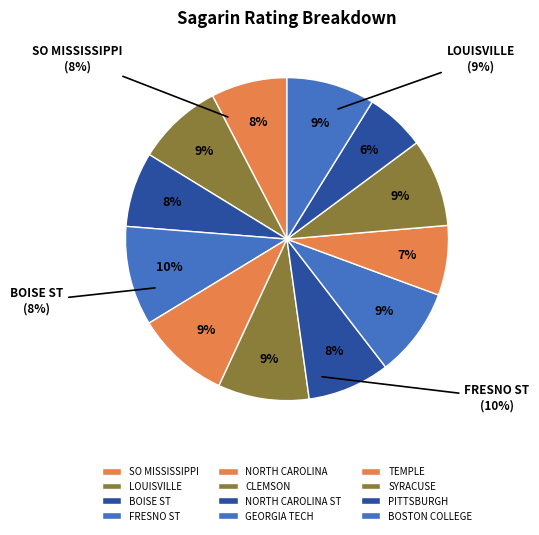

Which has a higher value, CLEMSON or TEMPLE?

CLEMSON